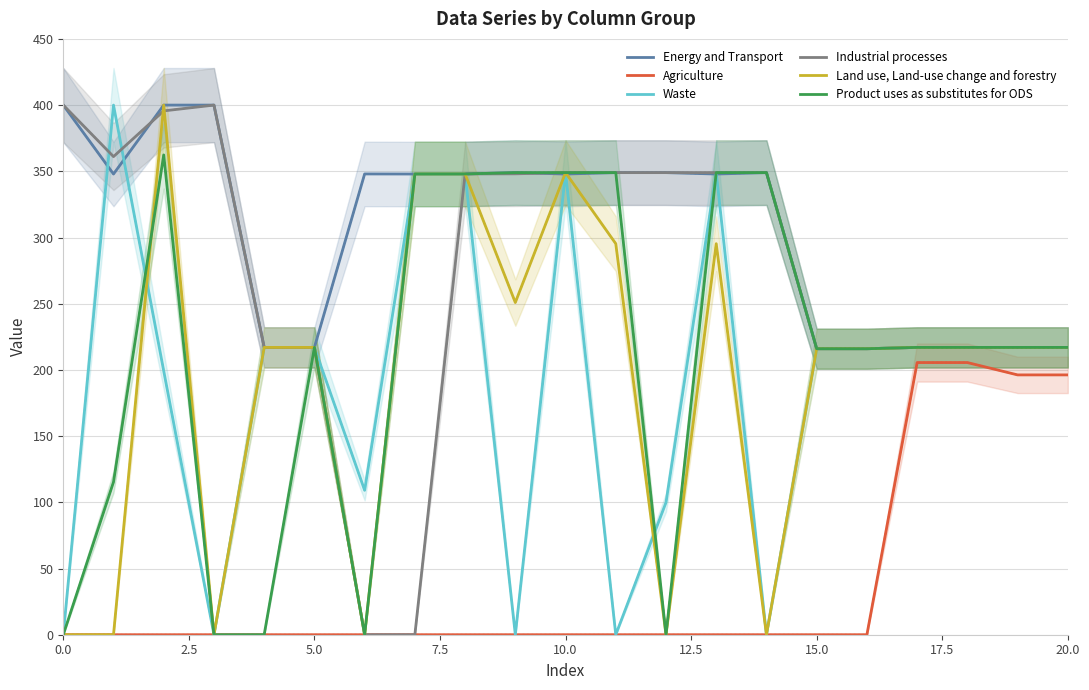

What is the value of the Product uses as substitutes for ODS point at the 12th from the left?

349.0